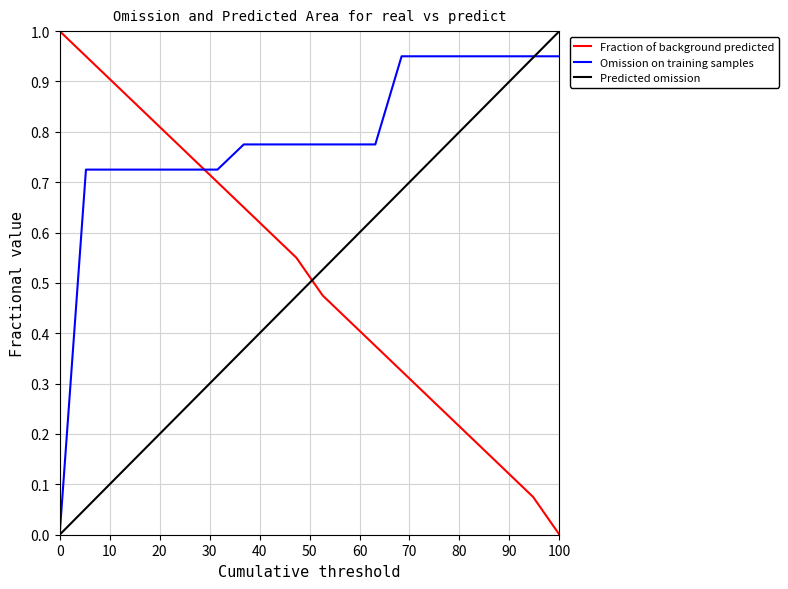

How many intersections are there between Fraction of background predicted and Predicted omission?

1